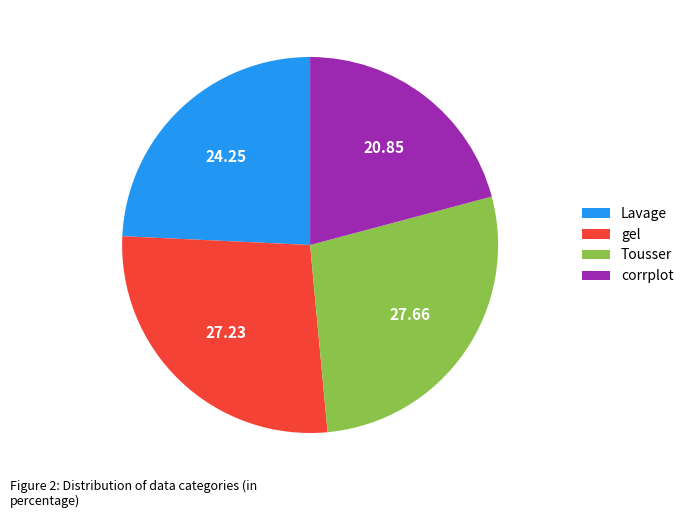

True or false: gel accounts for 58% of the total.

False